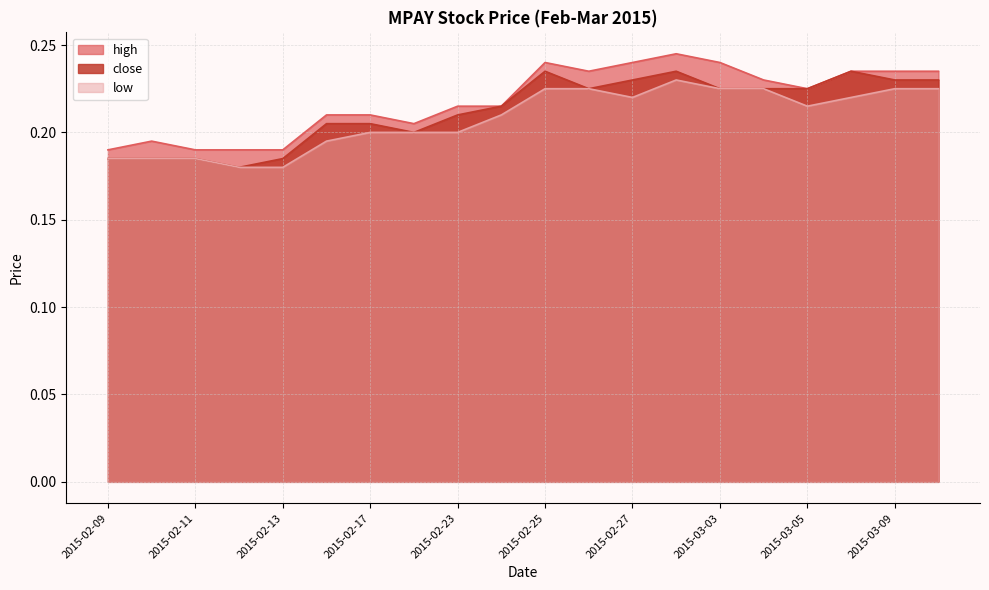

True or false: low and close cross at least once.

False